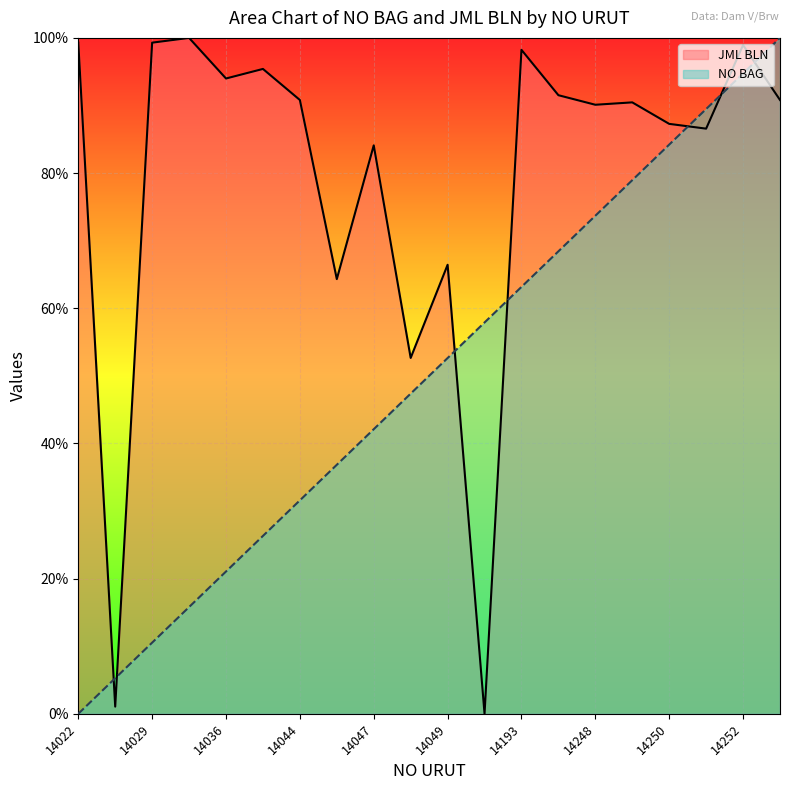

List the series in order of their overall mean, highest first.

JML BLN, NO BAG